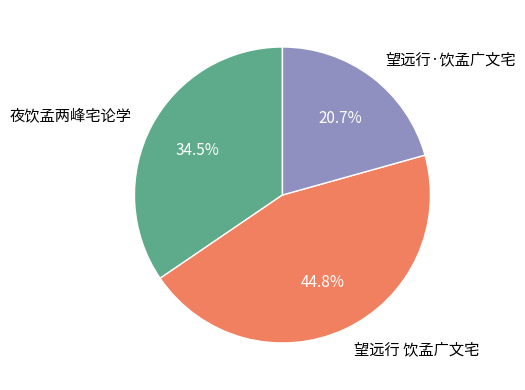

To the nearest percent, what is the average slice percentage?

33%